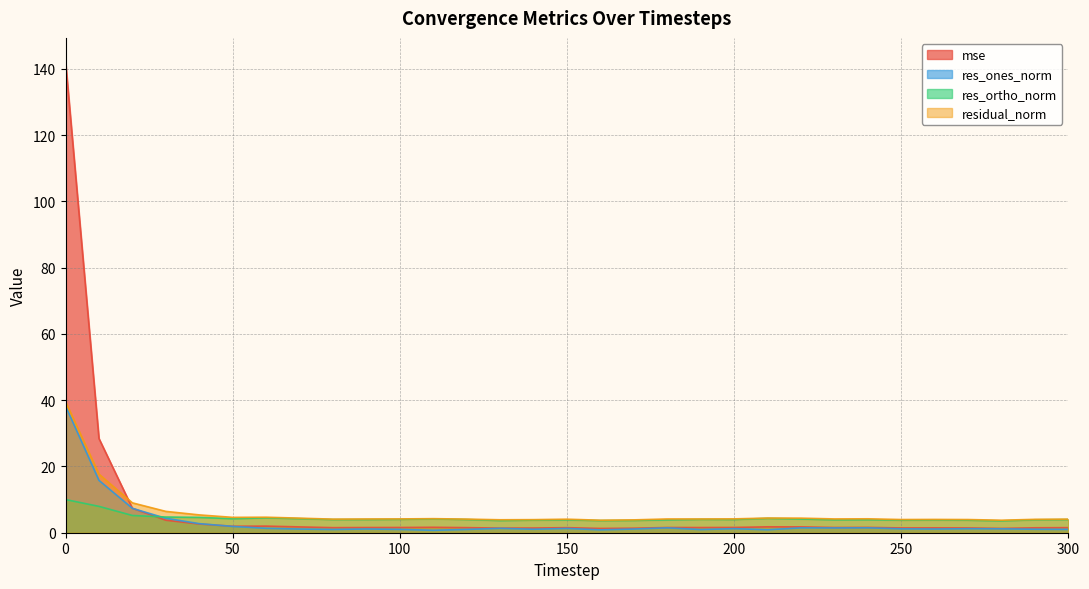

In mse, how many points are higher than both neighbors (excluding endpoints)?

7